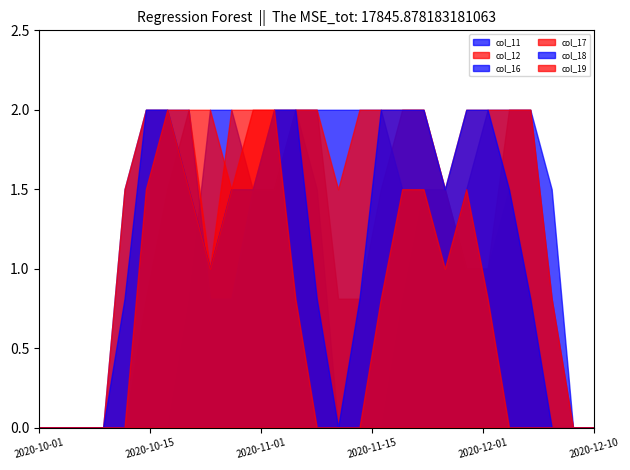

Reading left to right, extract all data points from this chart.

col_11: 0.0	0.0	0.0	0.0	0.0	0.0	0.0	0.8	2.0	2.0	1.5	1.5	2.0	1.5	0.0	0.0	0.0	0.8	1.5	1.5	1.0	1.0	1.5	0.8	0.0	0.0	0.0
col_12: 0.0	0.0	0.0	0.0	0.0	0.8	1.5	2.0	2.0	1.5	1.5	1.5	2.0	2.0	0.8	0.8	1.5	2.0	2.0	1.5	1.0	1.0	2.0	2.0	0.8	0.0	0.0
col_16: 0.0	0.0	0.0	0.0	1.5	2.0	2.0	2.0	0.8	0.8	1.5	2.0	2.0	2.0	2.0	2.0	2.0	1.5	1.5	1.0	1.5	2.0	2.0	2.0	1.5	0.0	0.0
col_17: 0.0	0.0	0.0	0.0	1.5	2.0	2.0	2.0	1.0	2.0	2.0	2.0	2.0	2.0	1.5	2.0	2.0	2.0	2.0	1.5	2.0	2.0	2.0	2.0	0.8	0.0	0.0
col_18: 0.0	0.0	0.0	0.0	0.8	2.0	2.0	1.5	1.0	1.5	1.5	2.0	2.0	0.8	0.0	0.8	2.0	2.0	2.0	1.5	2.0	2.0	1.5	0.8	0.0	0.0	0.0
col_19: 0.0	0.0	0.0	0.0	0.0	1.5	2.0	1.5	1.0	1.5	2.0	2.0	0.8	0.0	0.0	0.0	0.8	1.5	1.5	1.0	1.5	0.8	0.0	0.0	0.0	0.0	0.0